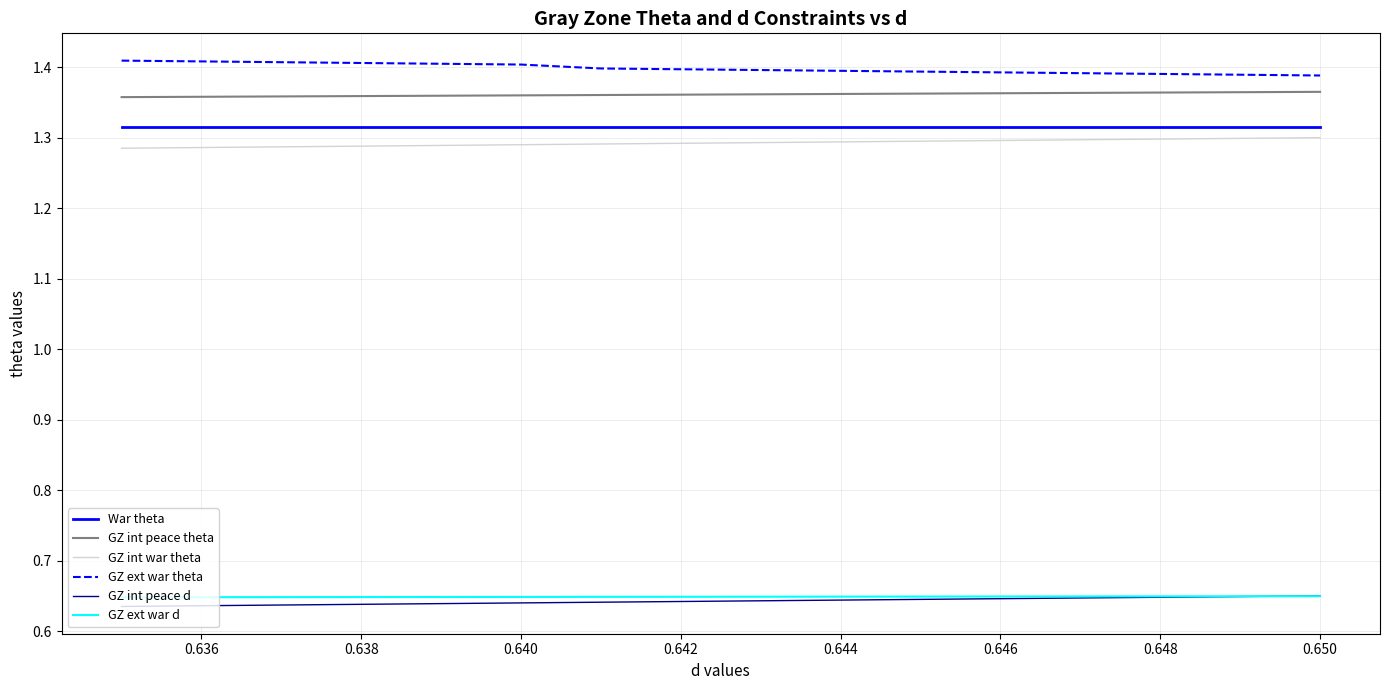

True or false: GZ ext war theta and War theta intersect in this chart.

False